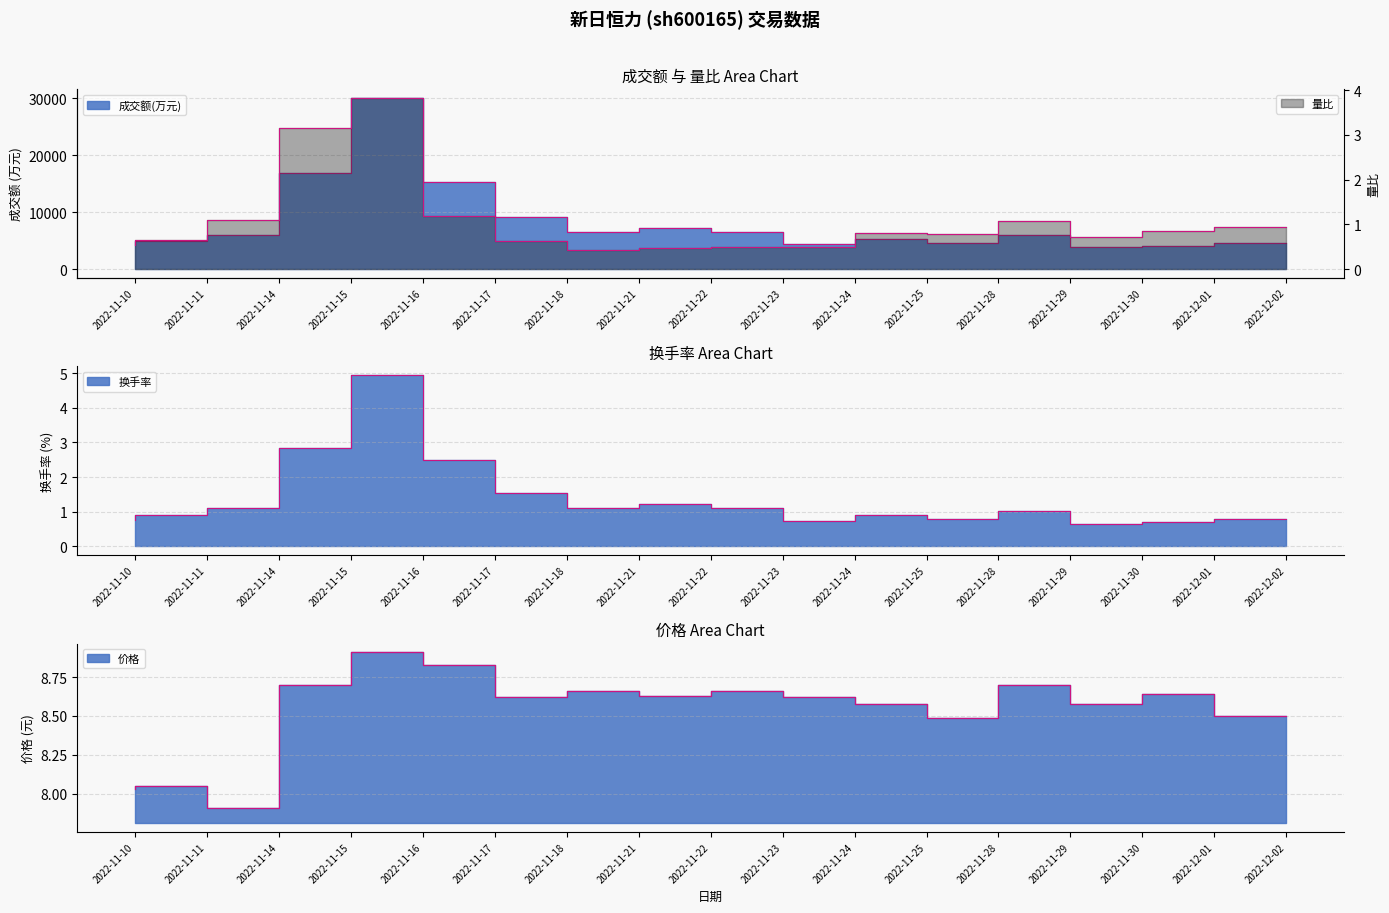

Which label corresponds to the smallest value in the chart?

2022-11-21